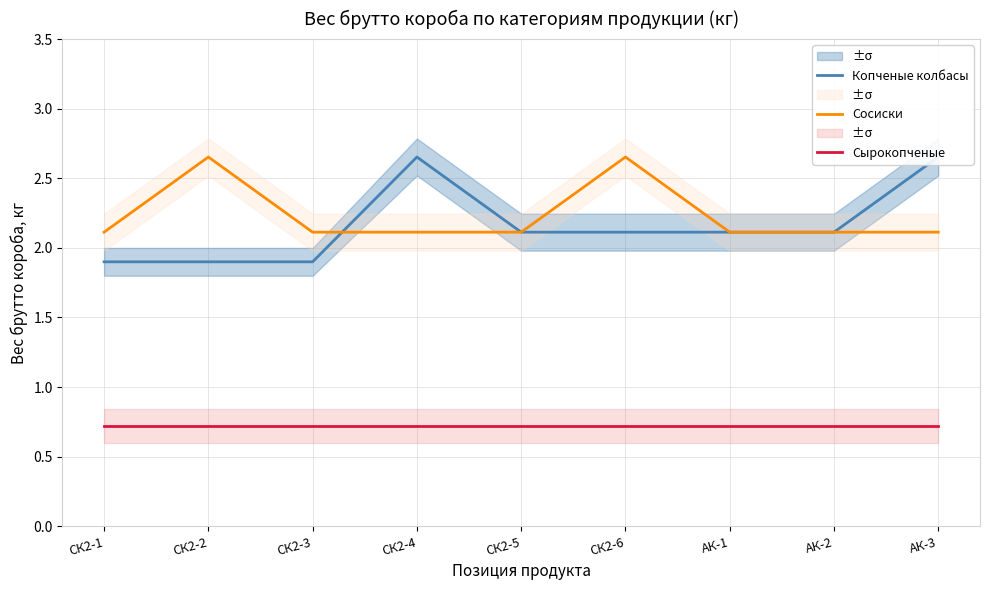

What is the minimum value shown in the chart?

0.7